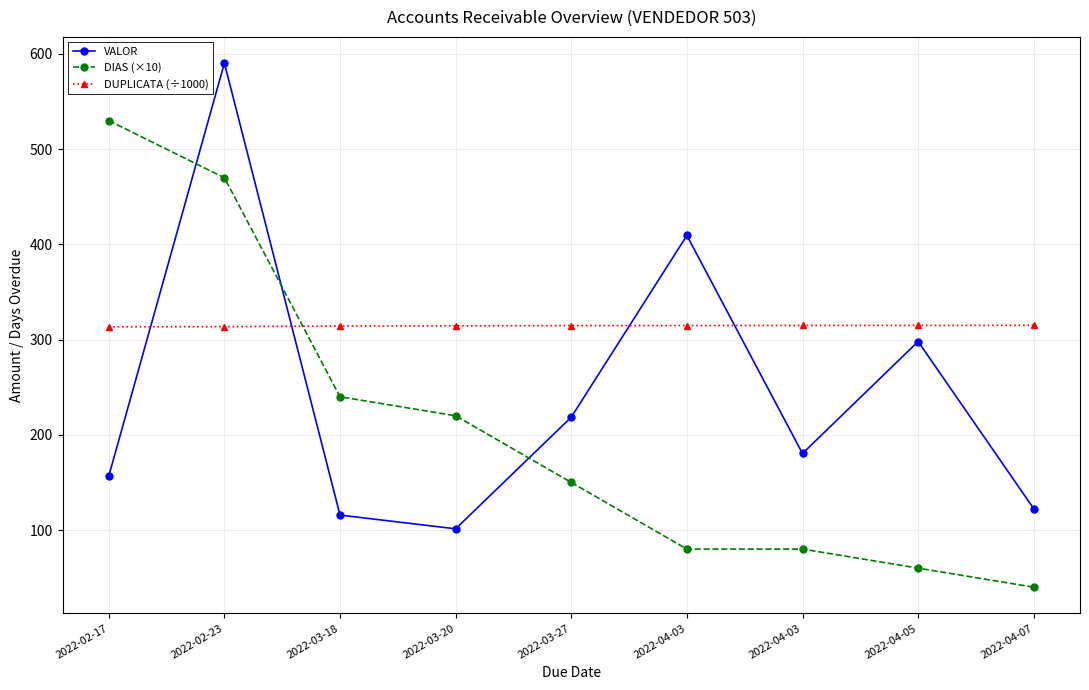

Reading right to left, transcribe all the data shown in this chart.

VALOR: 122.4	298.0	180.4	409.4	218.6	101.3	115.7	590.4	156.7
DIAS (×10): 40.0	60.0	80.0	80.0	150.0	220.0	240.0	470.0	530.0
DUPLICATA (÷1000): 315.0	314.9	314.9	314.8	314.7	314.5	314.3	313.6	313.5